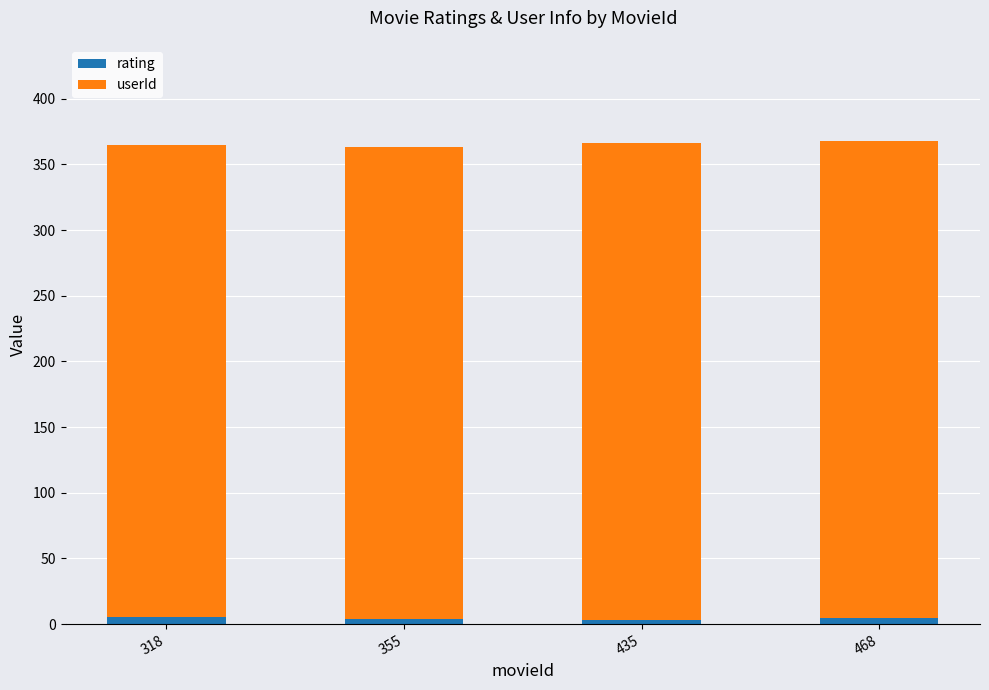

Are the bars grouped side by side (vs. stacked)?

No